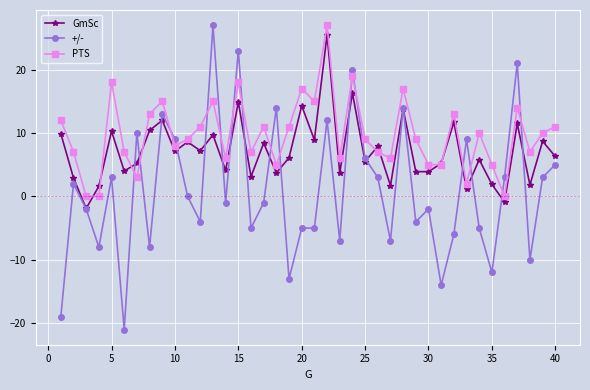

Which series has the largest range (max minus min)?

+/-